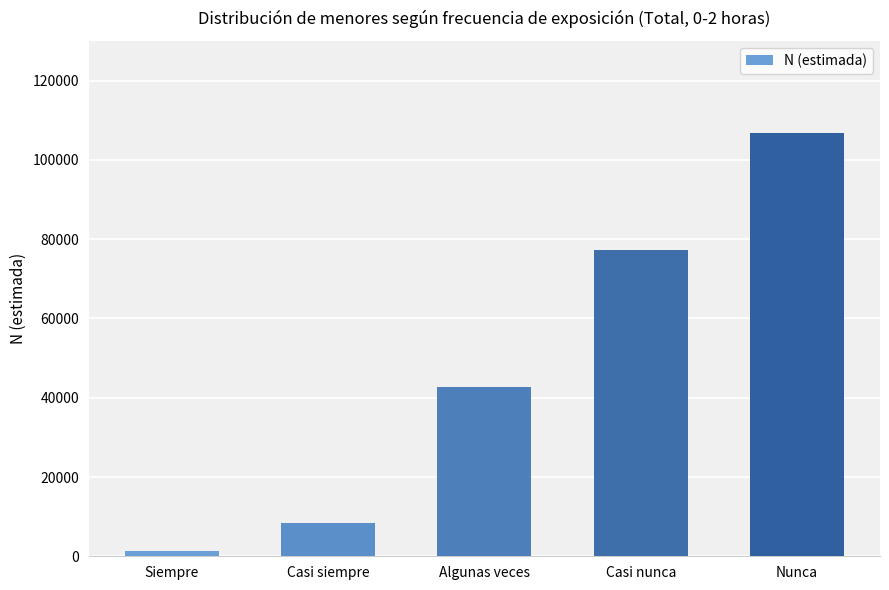

List the labels in order of value, smallest first.

Siempre, Casi siempre, Algunas veces, Casi nunca, Nunca